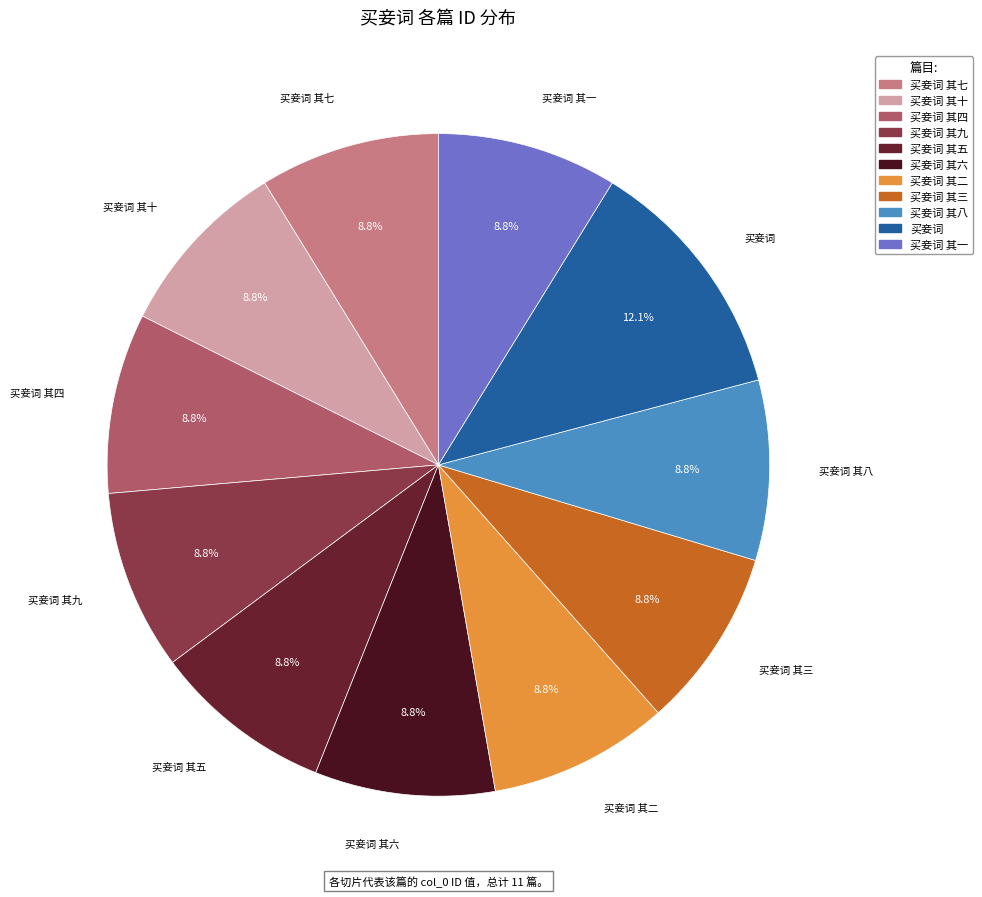

Is there a majority slice in this chart?

No